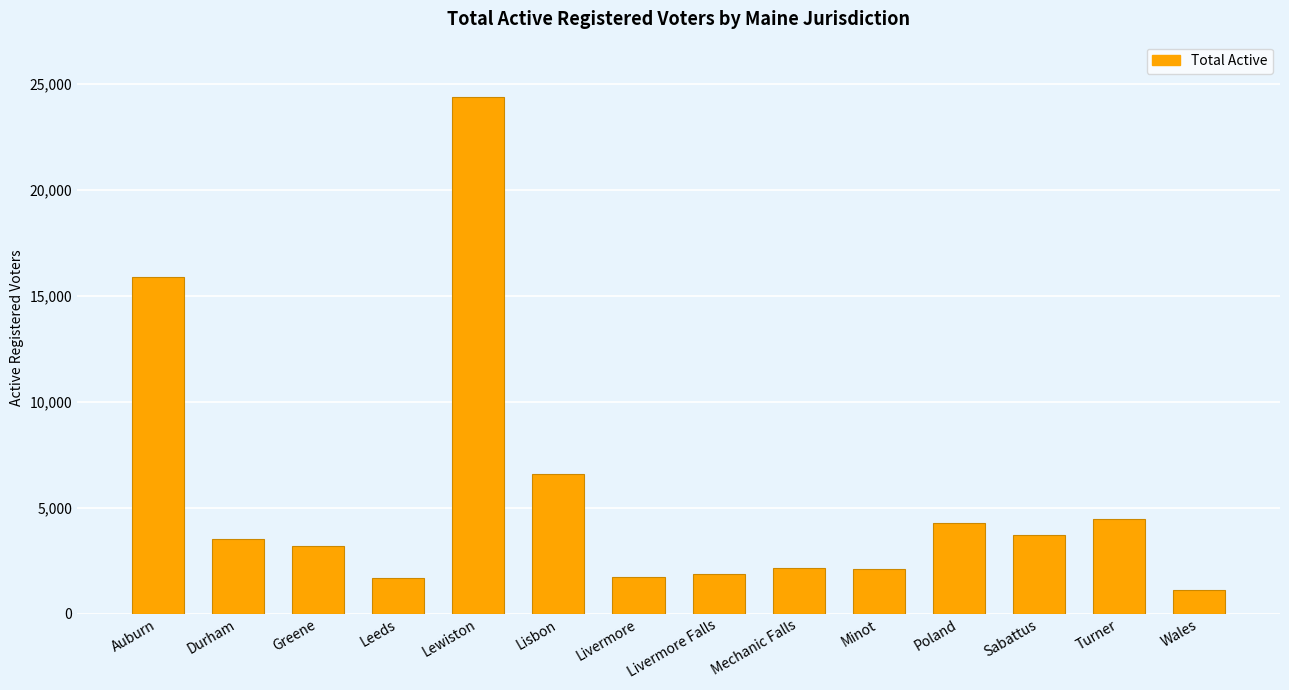

What value does the data have at Minot, to the nearest 100?

2100